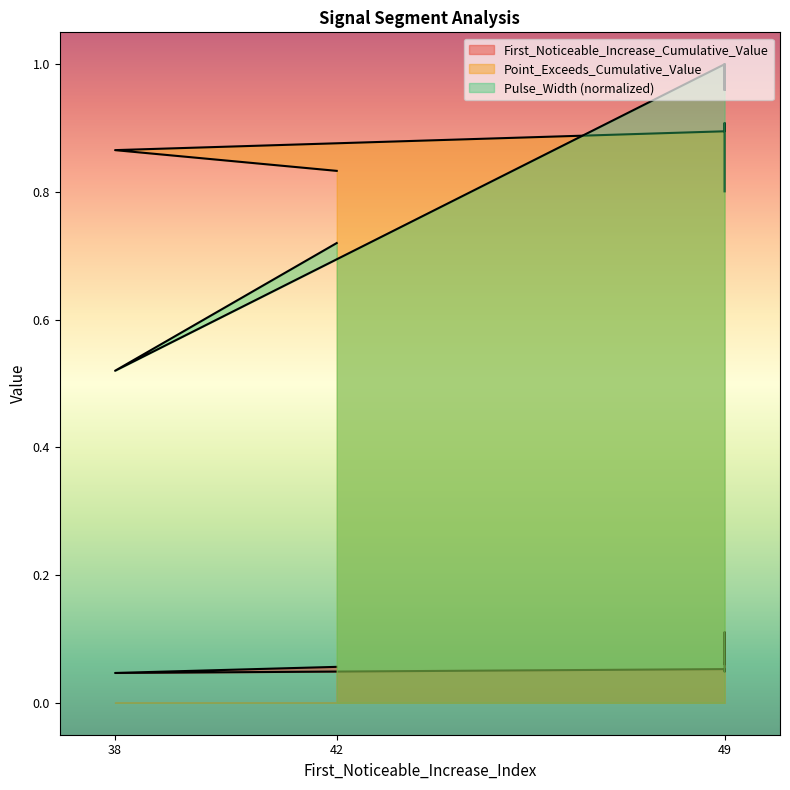

Between 38 and 42, which series saw the biggest shift?

Pulse_Width